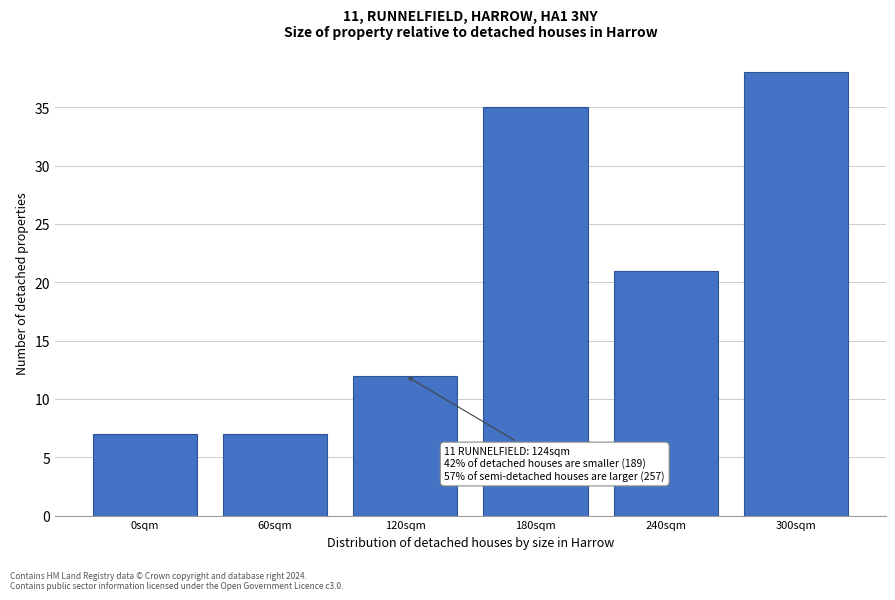

Reading right to left, transcribe all the data shown in this chart.

38	21	35	12	7	7